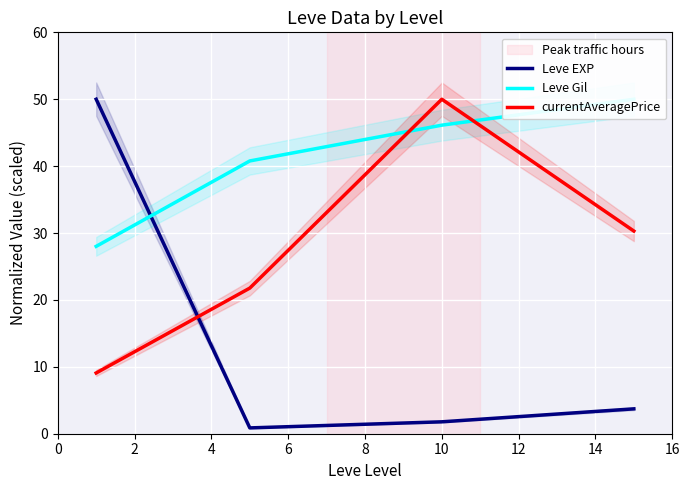

How many lines are shown in the chart?

3